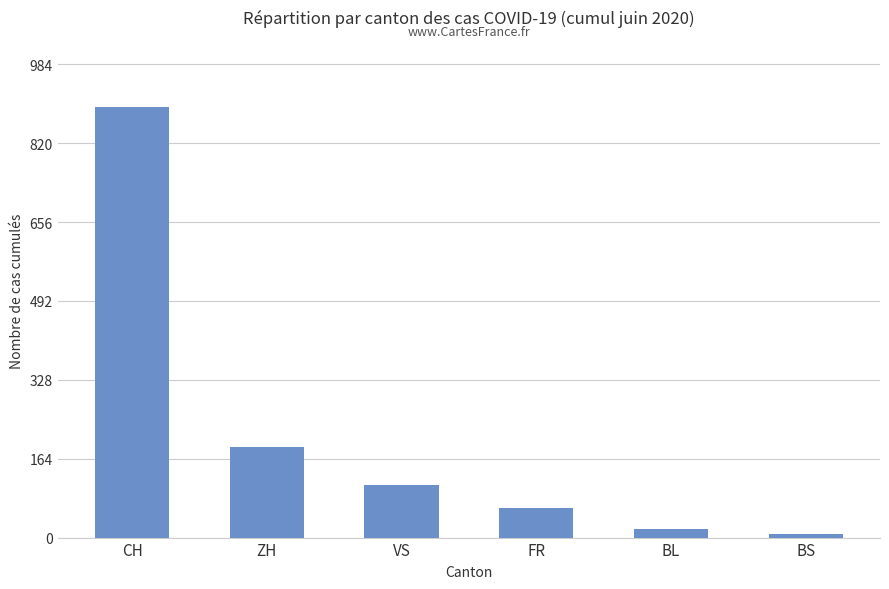

At which category does the chart reach its peak across all series?

CH